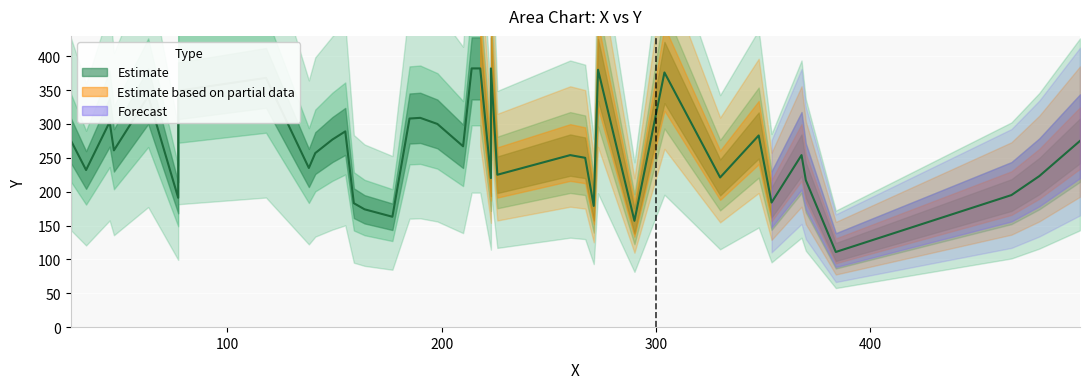

List the labels in order of value, smallest first.

384, 290, 177, 164, 271, 159, 354, 77, 466, 370, 223, 330, 479, 226, 34, 138, 267, 260, 368, 141, 47, 210, 27, 498, 149, 348, 155, 198, 45, 185, 190, 63, 77, 118, 304, 273, 214, 218, 223